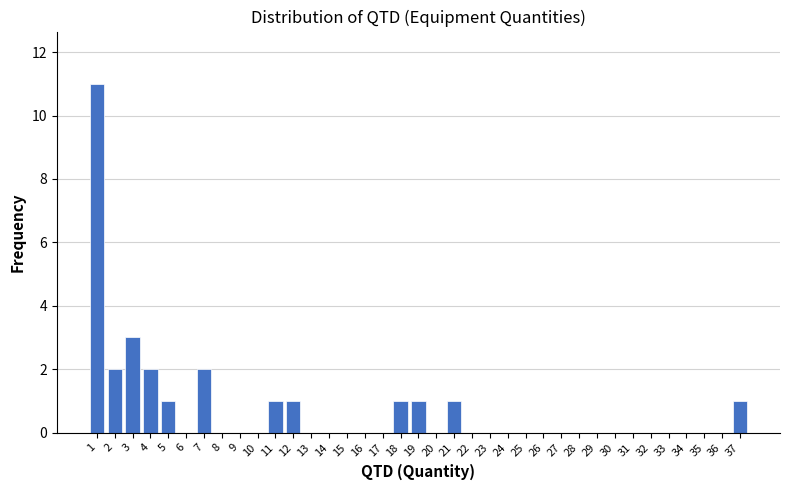

Over which range of the x-axis is the bar tallest?

0.5 to 1.5